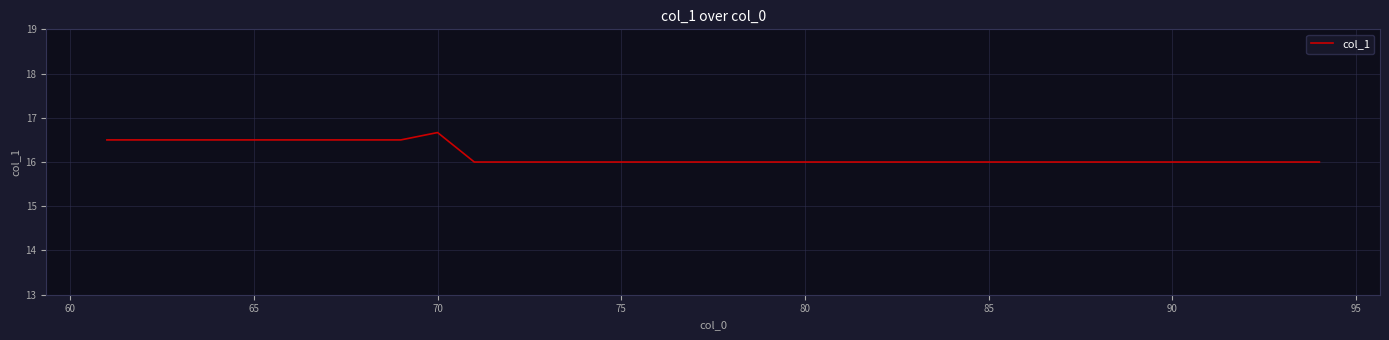

What is the difference between the maximum and minimum values?

0.7